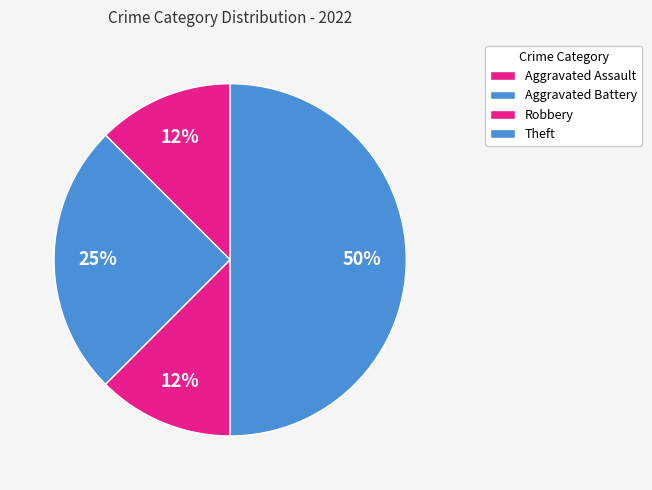

Combined, what portion of the pie is Aggravated Assault and Robbery?

25.0%